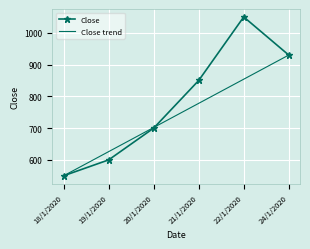

Where does the data first go above 850?

22/1/2020